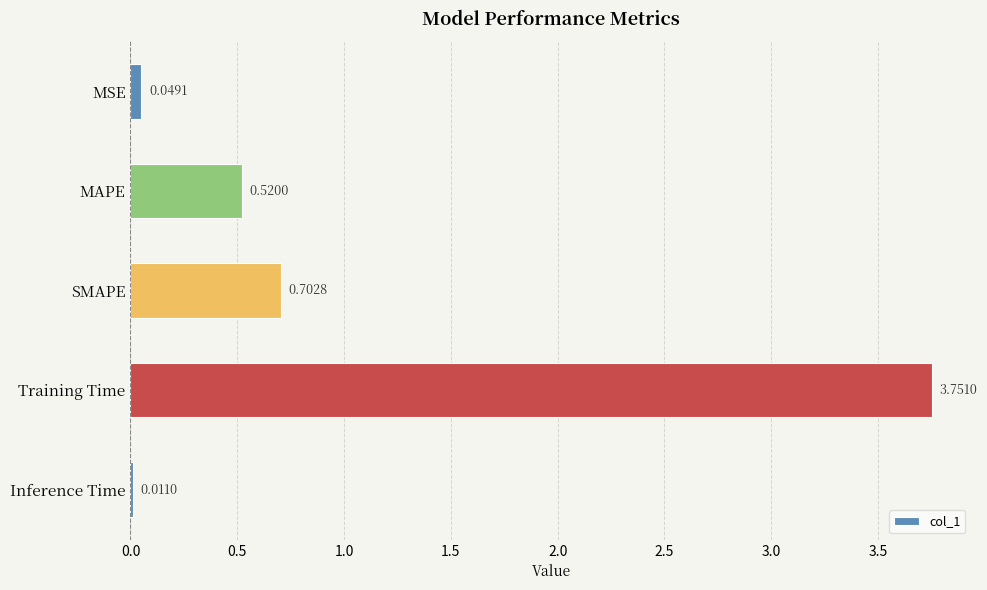

Between Inference Time and MAPE, which is larger?

MAPE